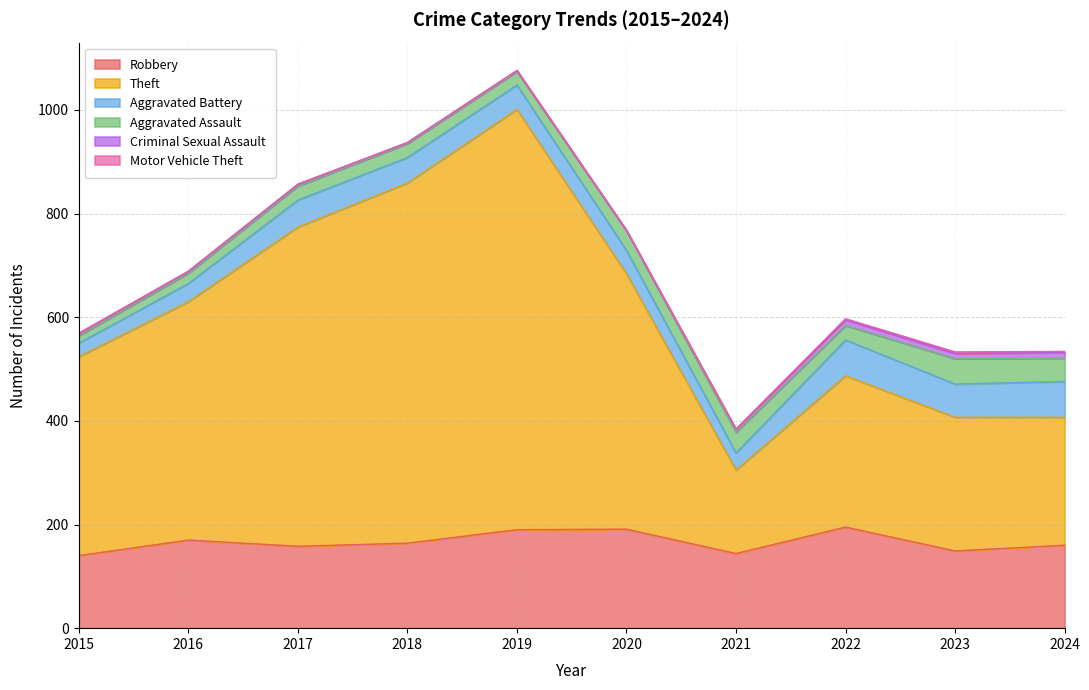

Reading left to right, what are all the values shown in this chart?

Robbery: 2015=140	2016=170	2017=158	2018=164	2019=190	2020=191	2021=144	2022=195	2023=149	2024=160
Theft: 2015=384	2016=460	2017=616	2018=695	2019=811	2020=493	2021=161	2022=292	2023=258	2024=247
Aggravated Battery: 2015=26	2016=35	2017=52	2018=49	2019=47	2020=45	2021=33	2022=69	2023=64	2024=69
Aggravated Assault: 2015=14	2016=20	2017=27	2018=27	2019=26	2020=38	2021=40	2022=28	2023=49	2024=45
Criminal Sexual Assault: 2015=5	2016=3	2017=3	2018=2	2019=2	2020=0	2021=6	2022=11	2023=10	2024=11
Motor Vehicle Theft: 2015=0	2016=1	2017=1	2018=0	2019=0	2020=1	2021=0	2022=2	2023=3	2024=2